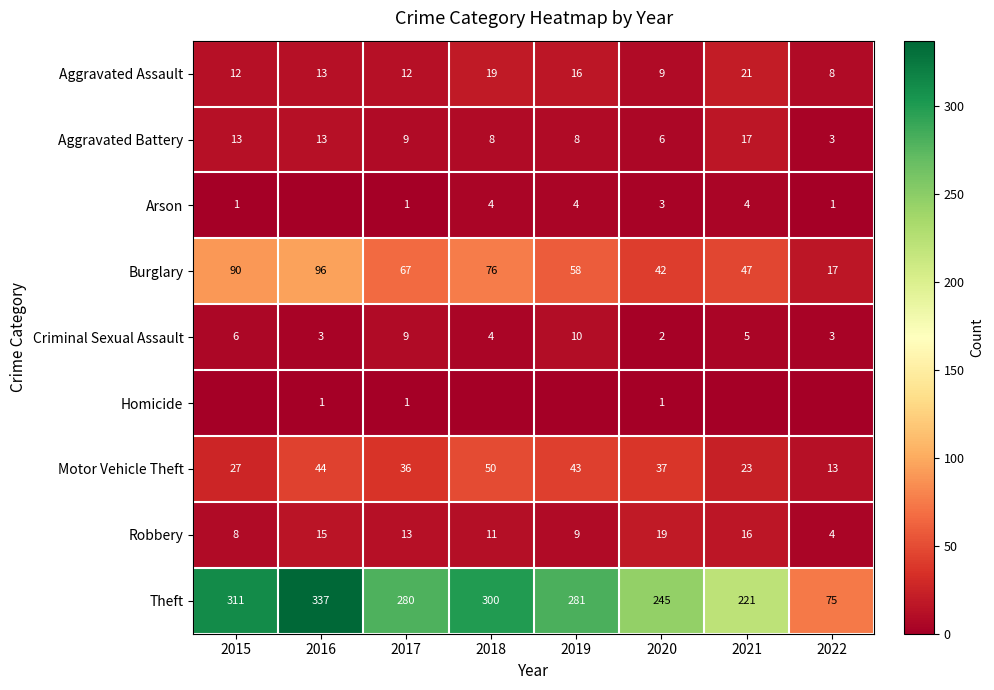

Count the number of categories in the chart.

8